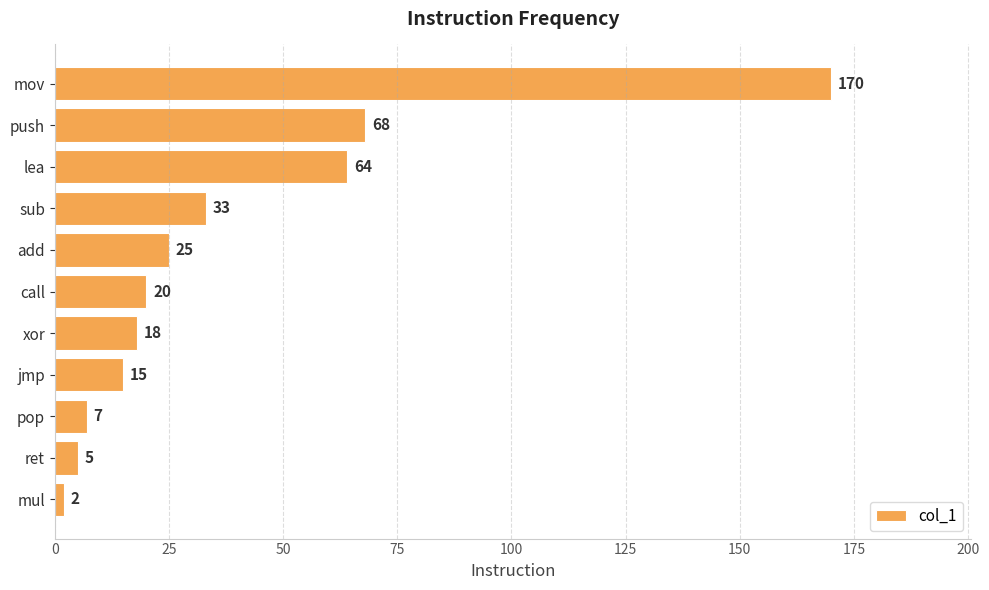

Rank the categories by value from highest to lowest.

mov, push, lea, sub, add, call, xor, jmp, pop, ret, mul